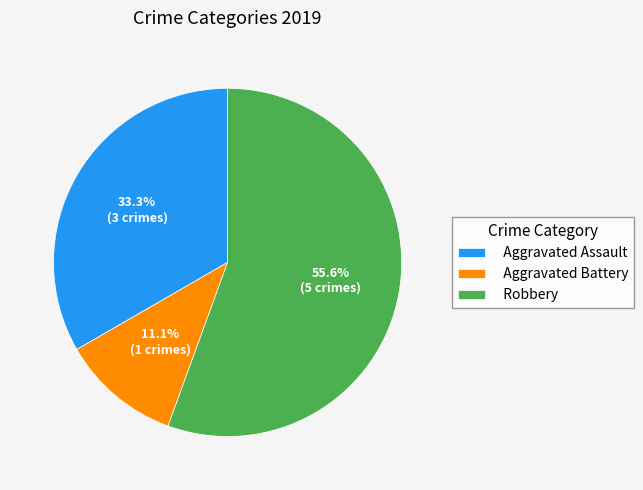

How many slices are in this pie chart?

3